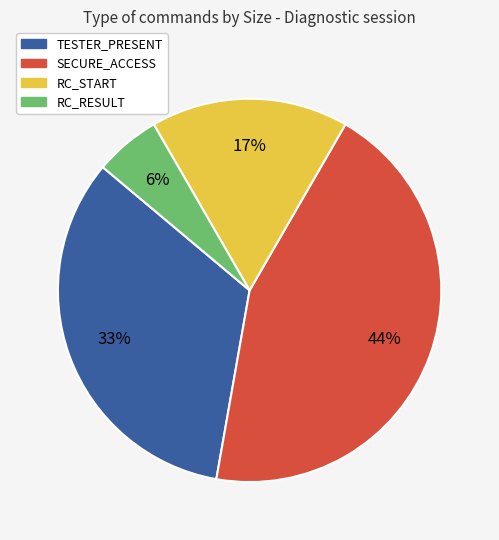

How many slices are in this pie chart?

4